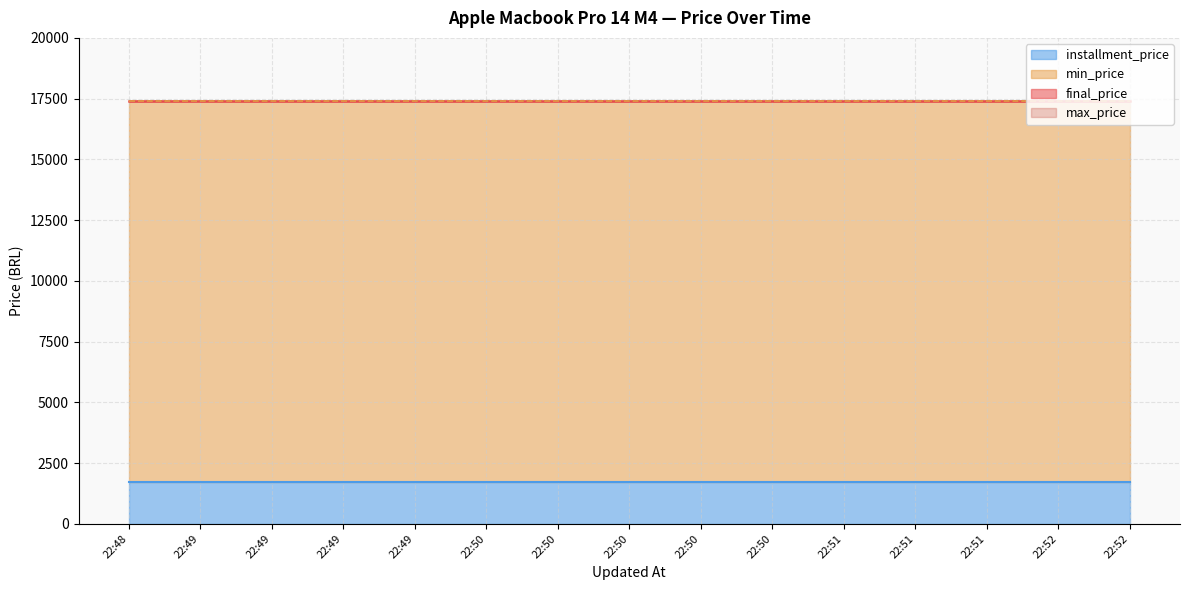

What is the lowest value of the max_price series?

17399